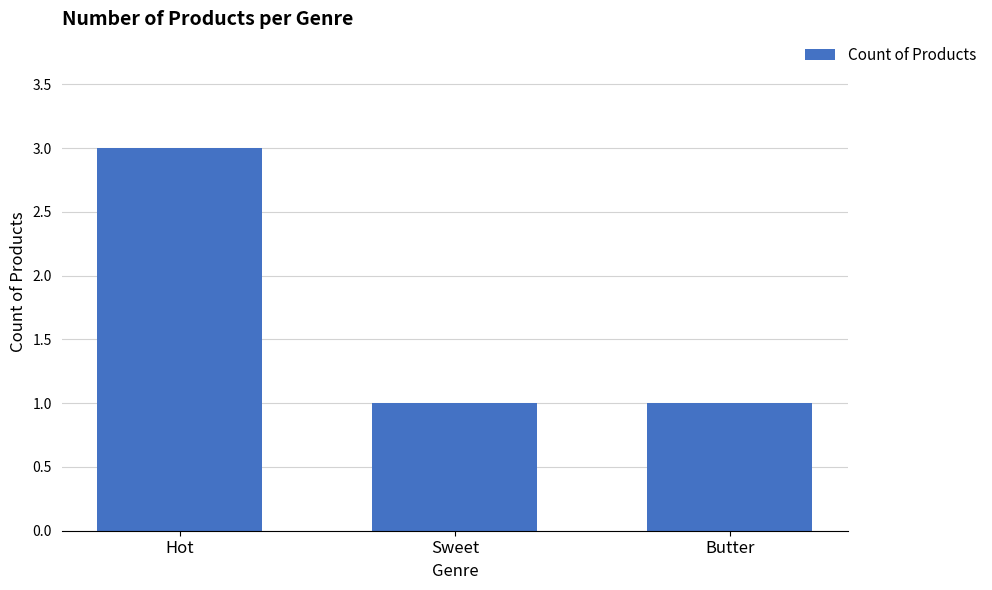

What value does the data have at Hot?

3